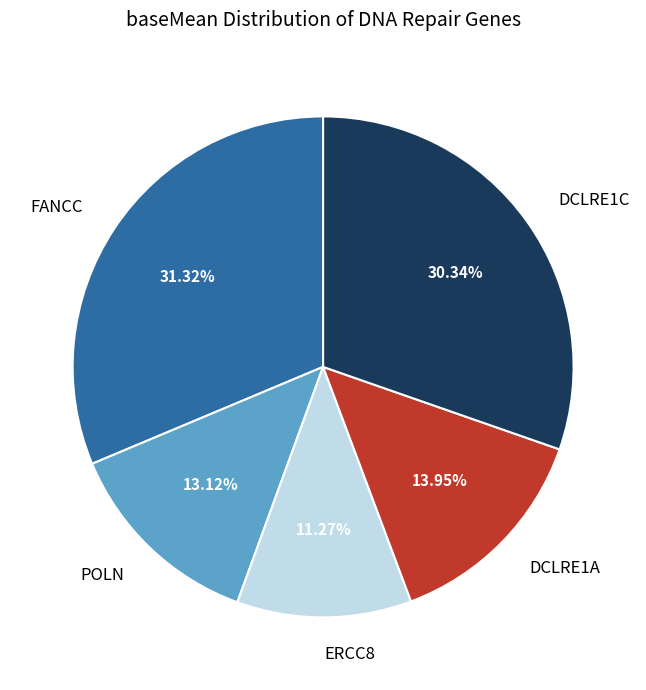

Is there any slice that represents more than half of the pie?

No